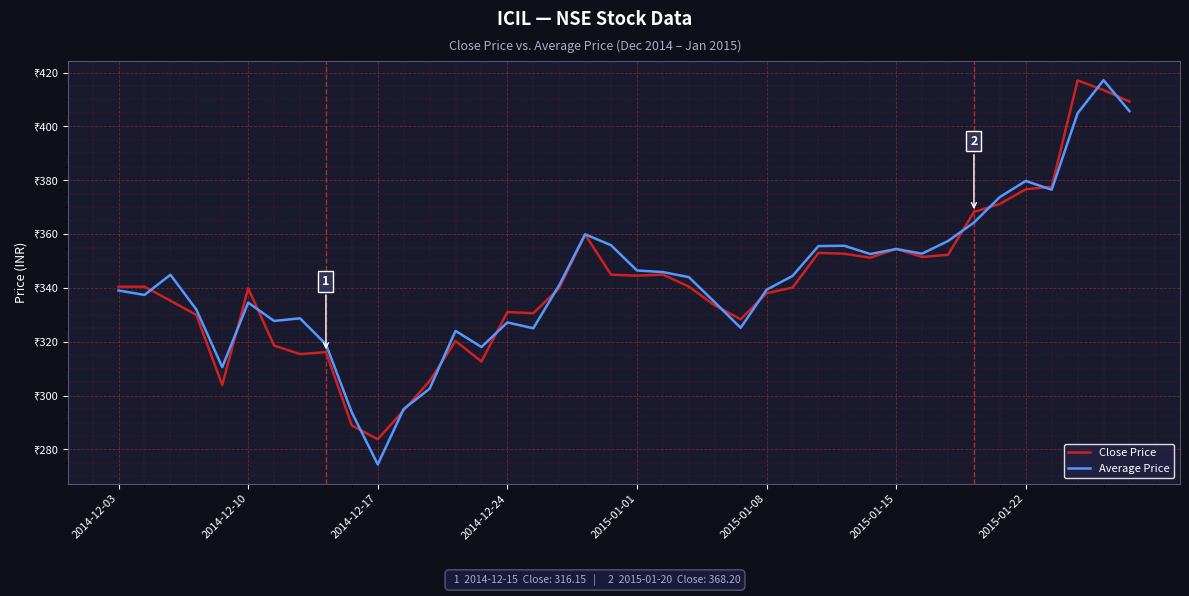

Does the chart have visible grid lines?

Yes